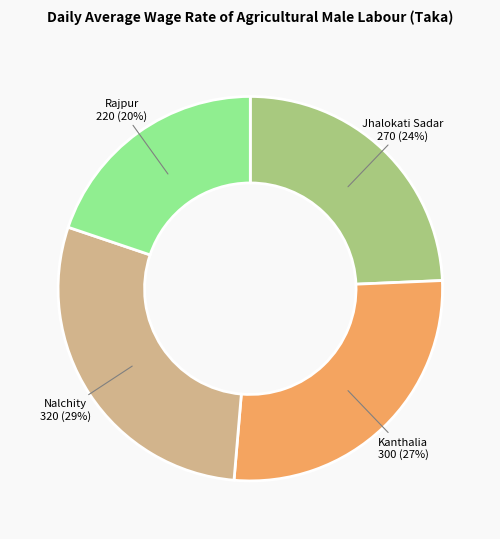

To the nearest percent, what is the difference between the Nalchity and Jhalokati Sadar slice percentages?

5%